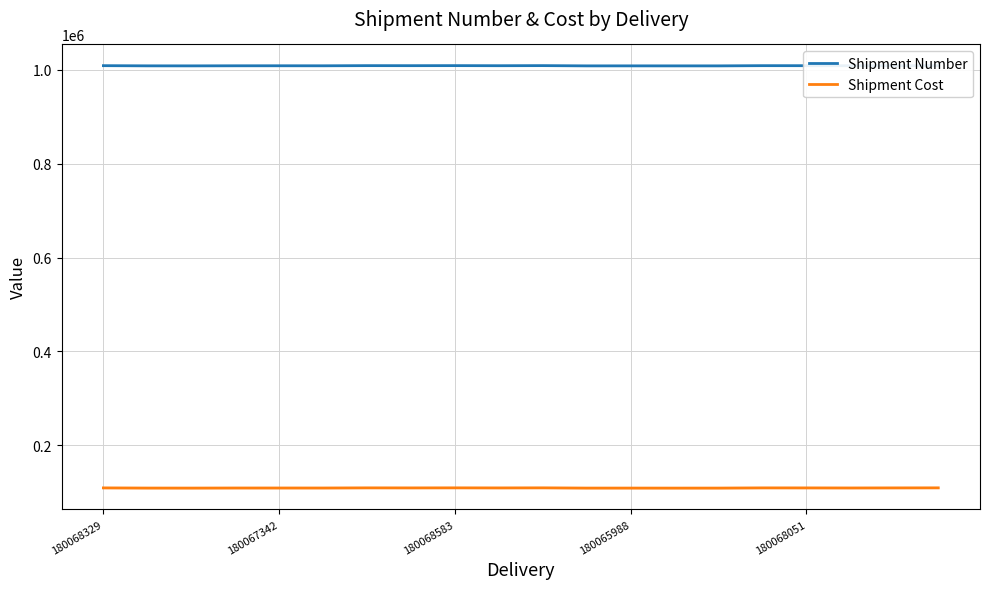

What is the highest value of the Shipment Cost series?

109103